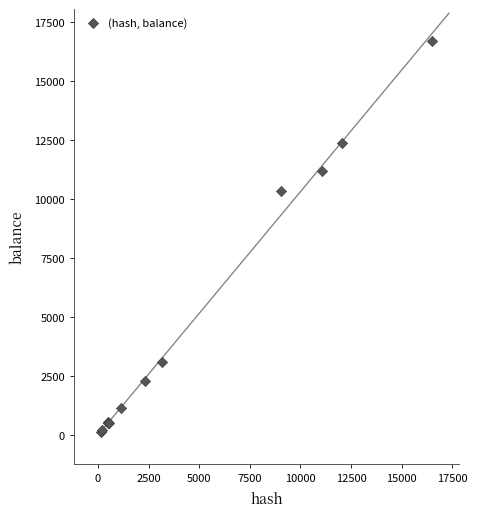

What Y value in the scatter plot is closest to 8420?

10348